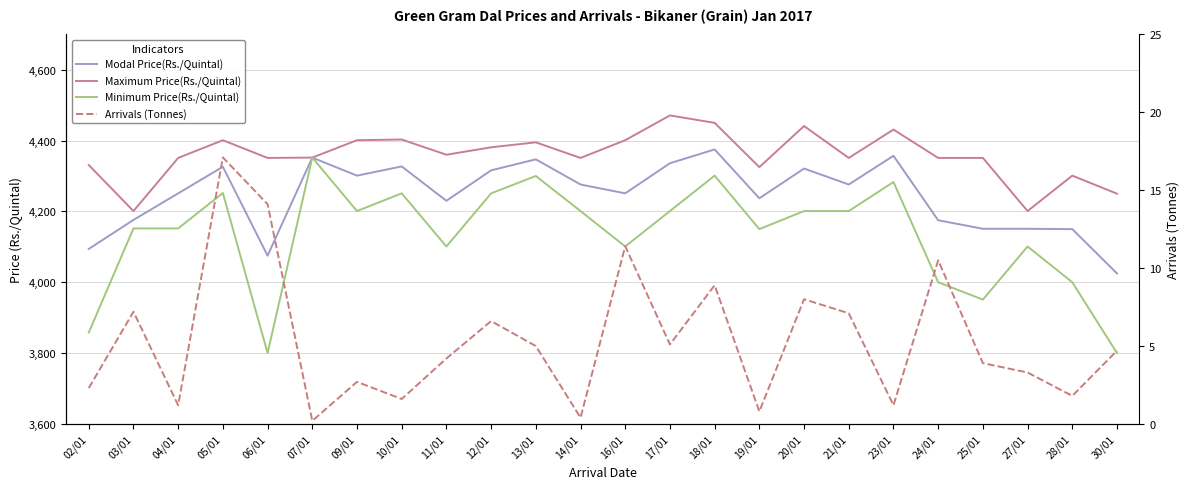

What is the total value across all series at 21/01?

12835.1